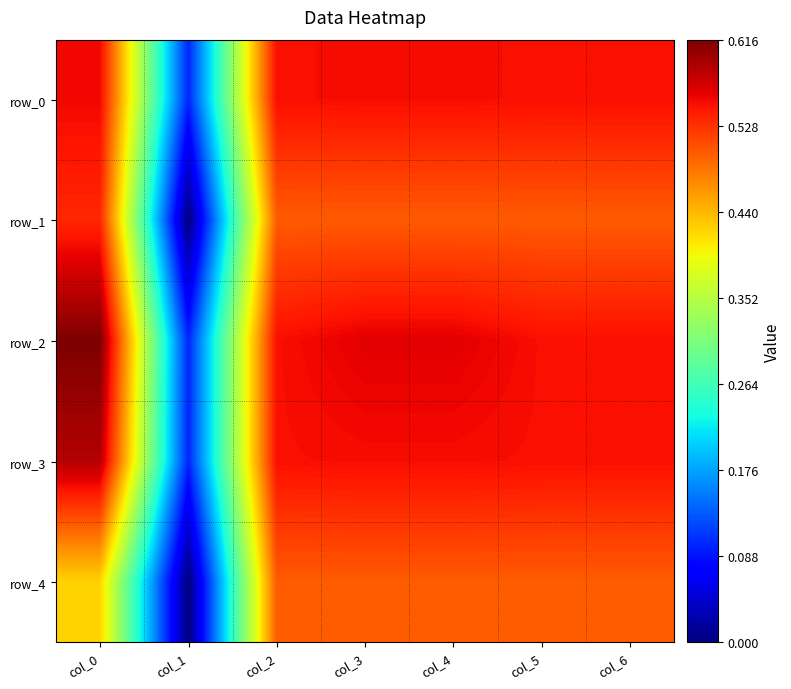

Between col_0 and col_3, which series saw the biggest shift?

row_4